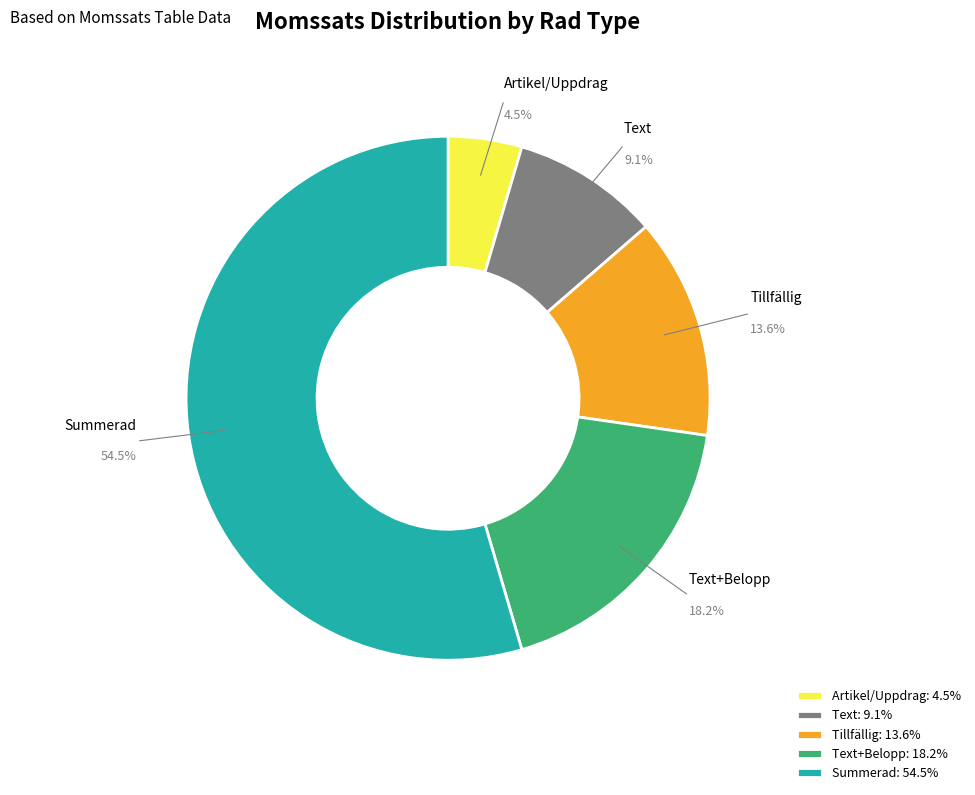

Approximately how many times larger is the value at Tillfällig compared to Artikel/Uppdrag?

3.0